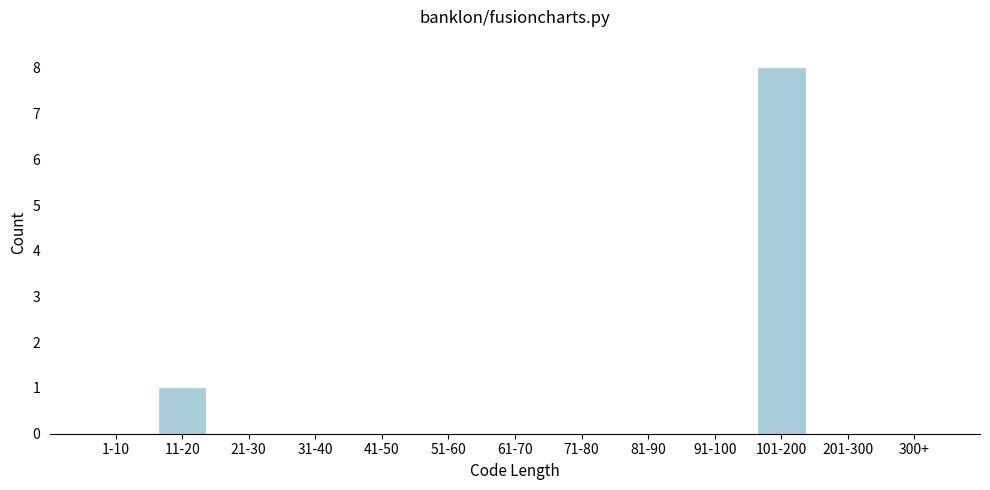

Reading left to right, extract all data points from this chart.

1-10=0	11-20=1	21-30=0	31-40=0	41-50=0	51-60=0	61-70=0	71-80=0	81-90=0	91-100=0	101-200=8	201-300=0	300+=0